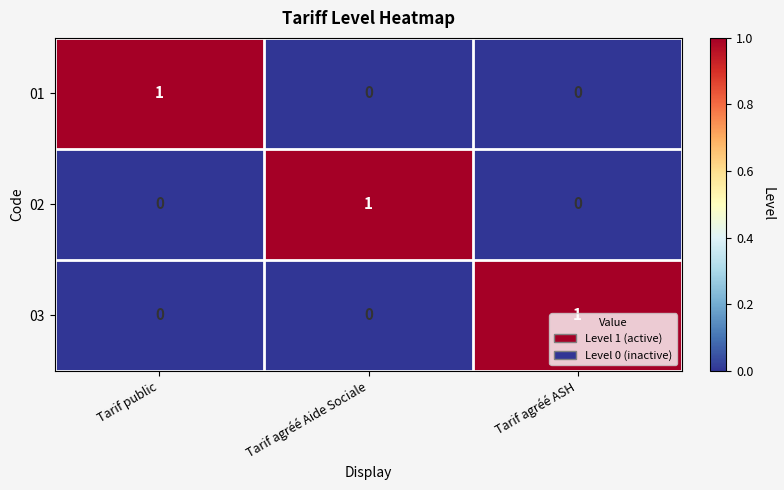

At how many categories does at least one series exceed 0?

3